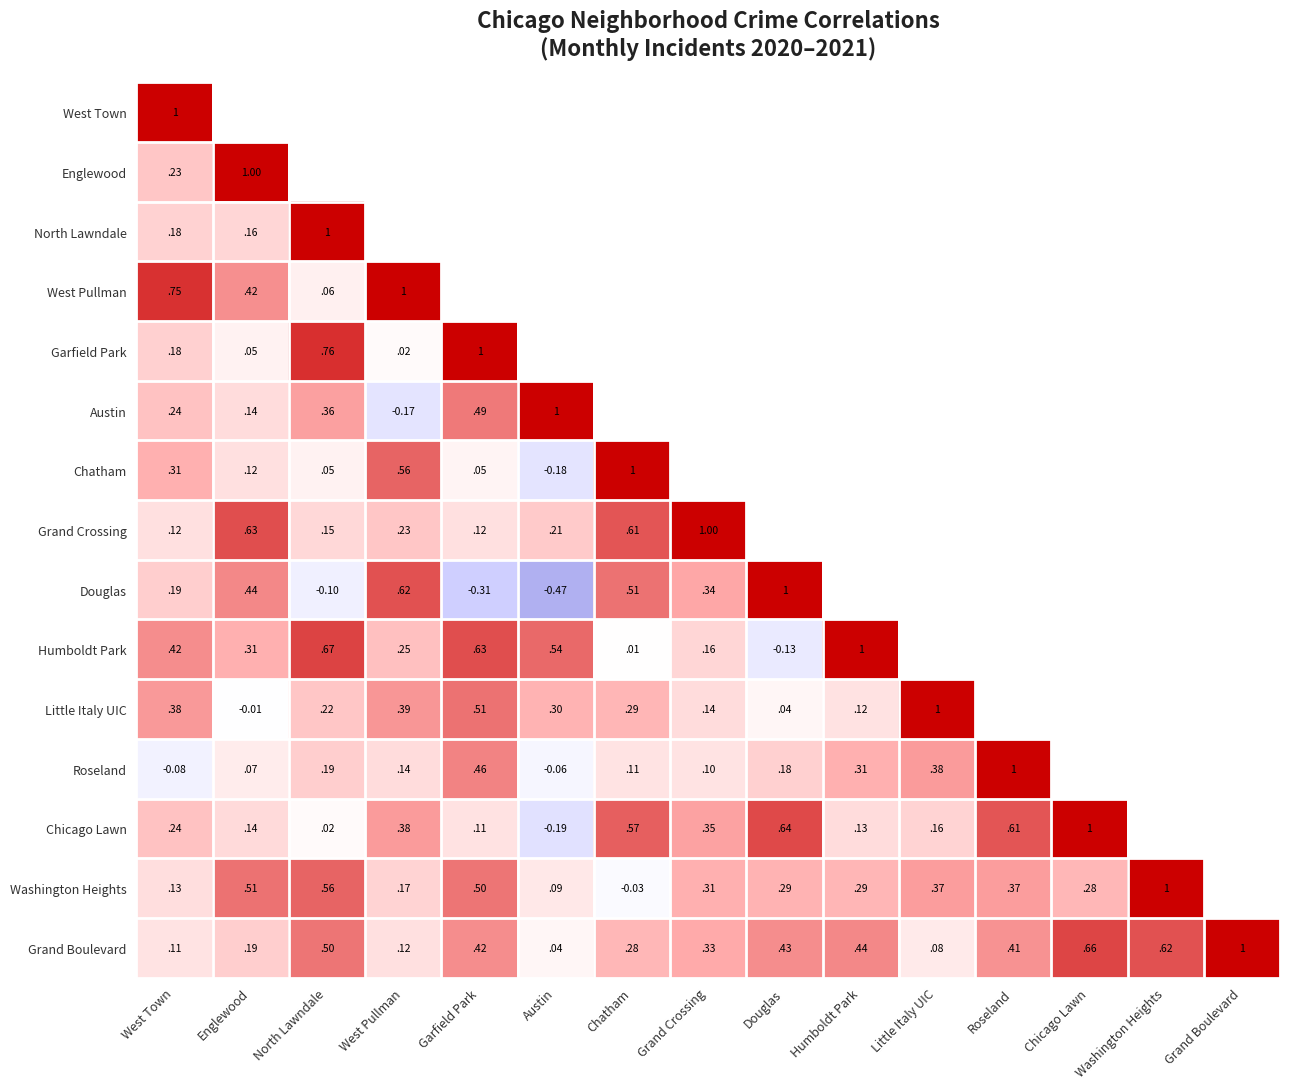

Is the value of Washington Heights at West Town greater than the value of Douglas at Englewood?

No